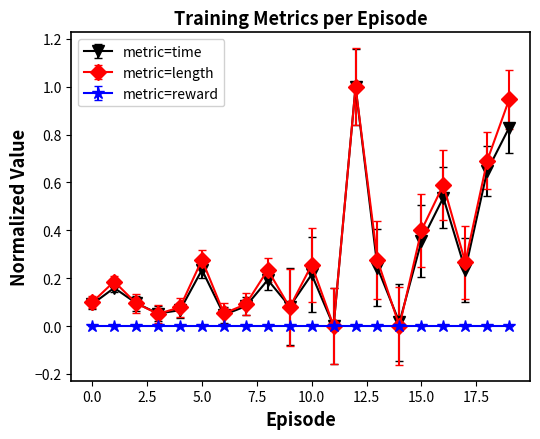

What is the maximum value for metric=time?

1.0